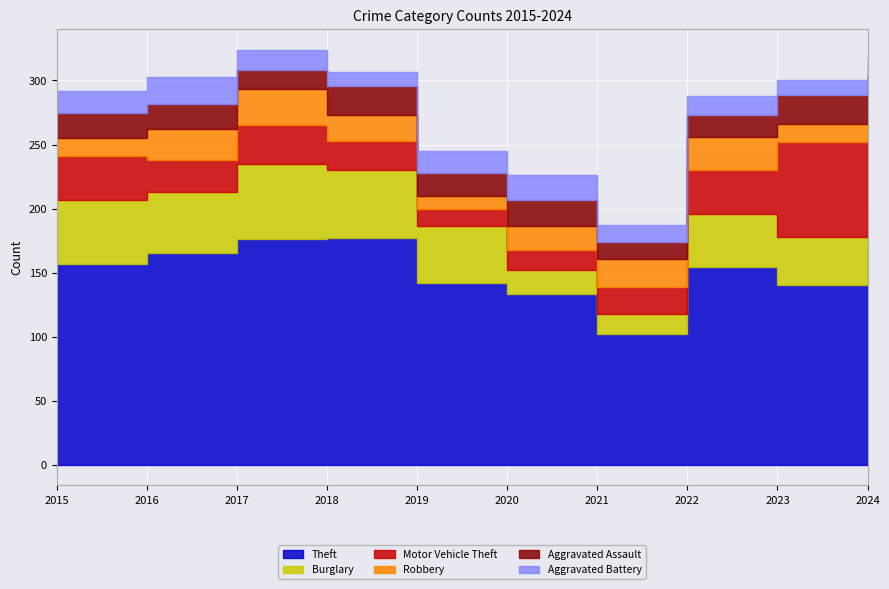

Reading left to right, what are all the values shown in this chart?

Theft: 157	165	176	177	142	133	102	154	140	167
Burglary: 50	48	59	53	44	19	16	42	38	37
Motor Vehicle Theft: 34	25	30	23	14	16	21	34	74	48
Robbery: 14	24	28	20	10	18	22	26	14	24
Aggravated Assault: 20	20	15	23	18	21	13	17	23	28
Aggravated Battery: 17	21	16	11	17	19	13	15	11	13